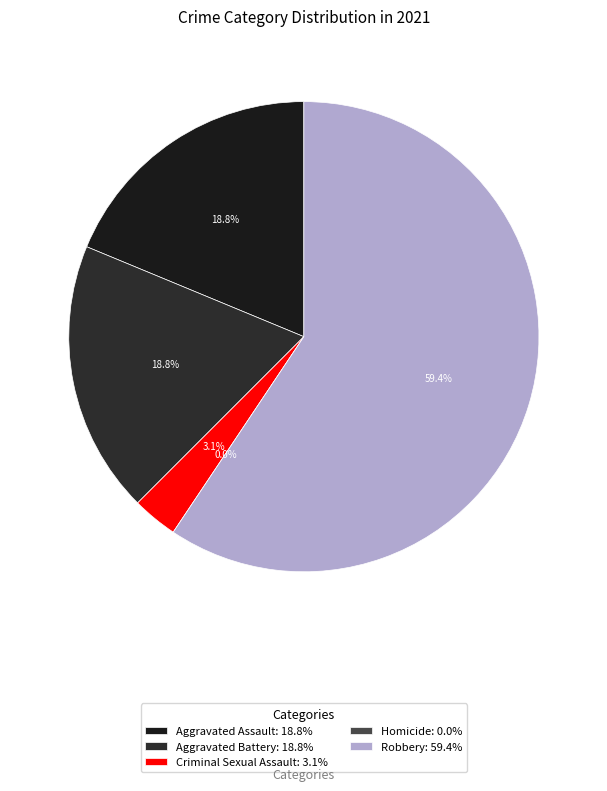

What percentage do Aggravated Battery and Aggravated Assault together represent?

37.5%